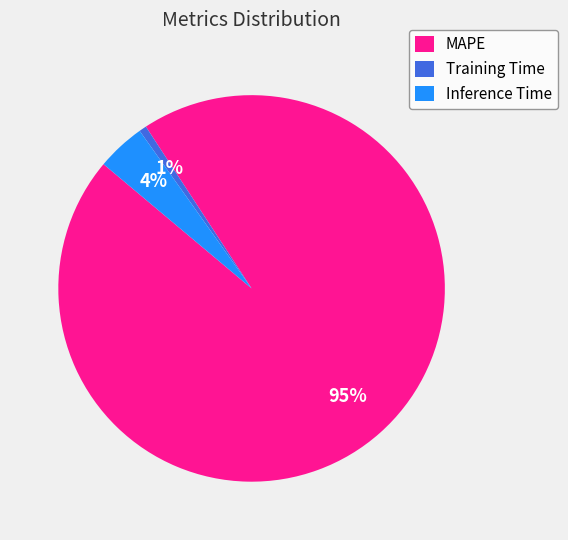

What percentage is the MAPE slice, to the nearest percent?

95%